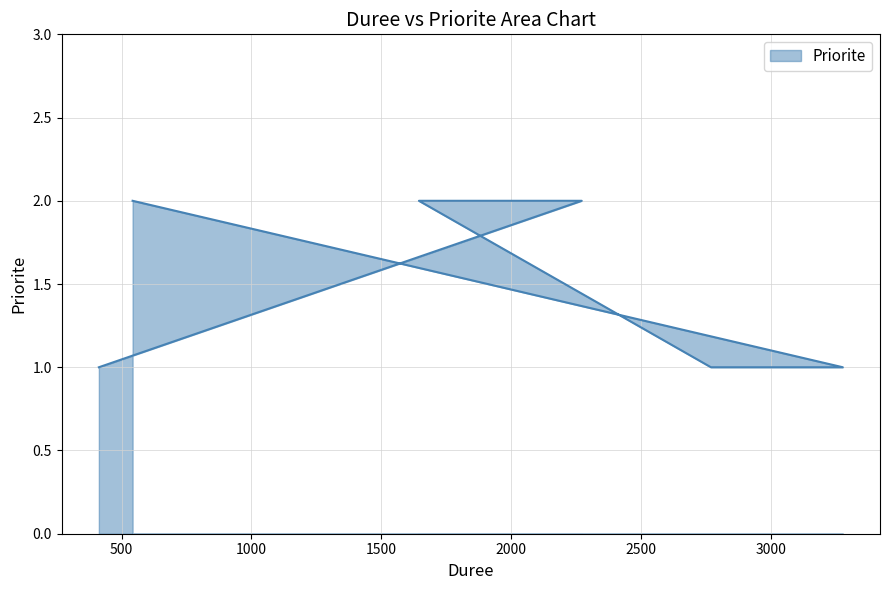

What is the value of the 4th point from the left?

2